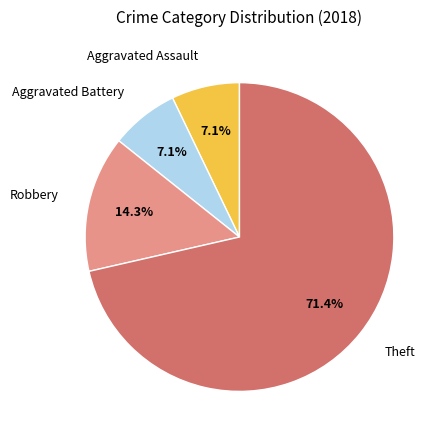

Does Theft account for over 50% of the chart?

Yes